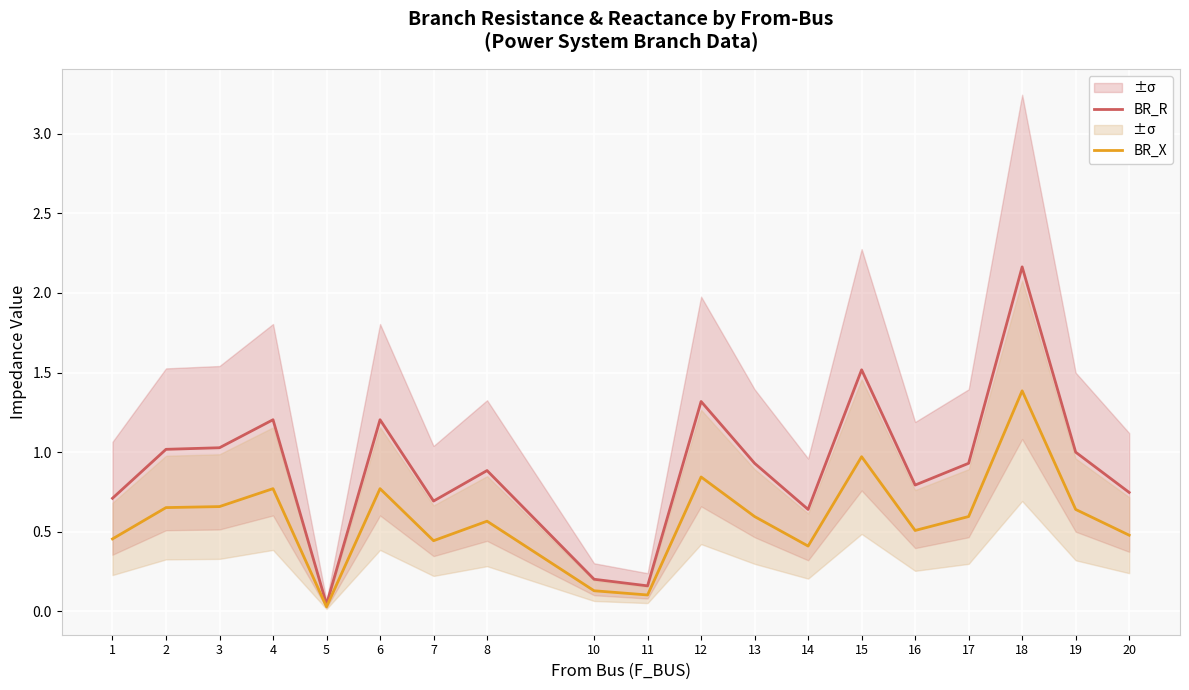

What are all the series names shown in the legend?

BR_R, BR_X